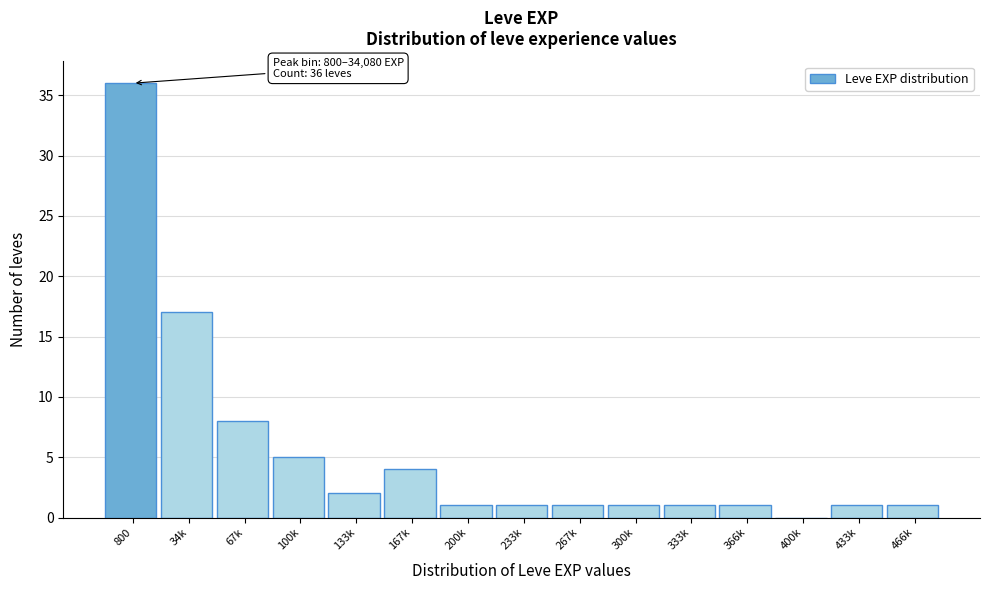

Is it true that the value at 400k is -24?

False